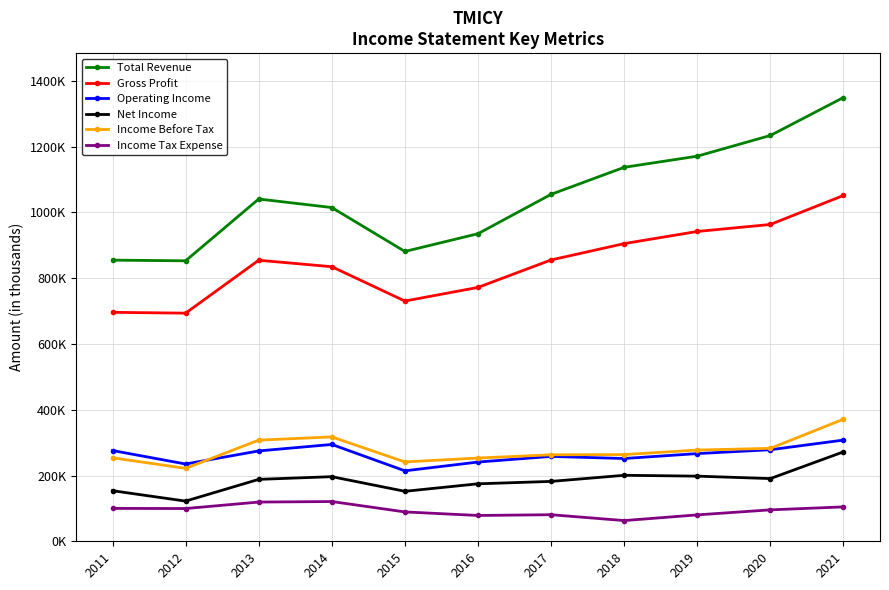

The Total Revenue series shows 1430356 at 2016. True or false?

False